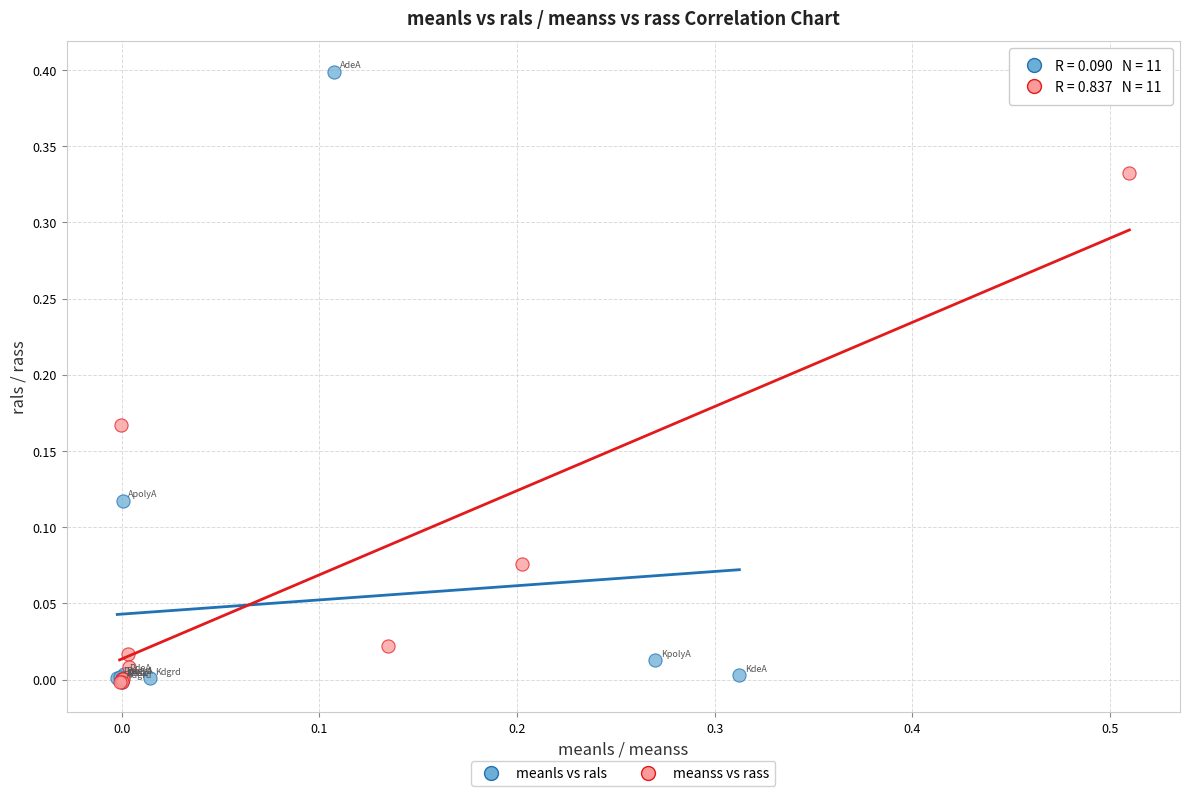

Which series reaches the maximum Y coordinate?

meanls vs rals